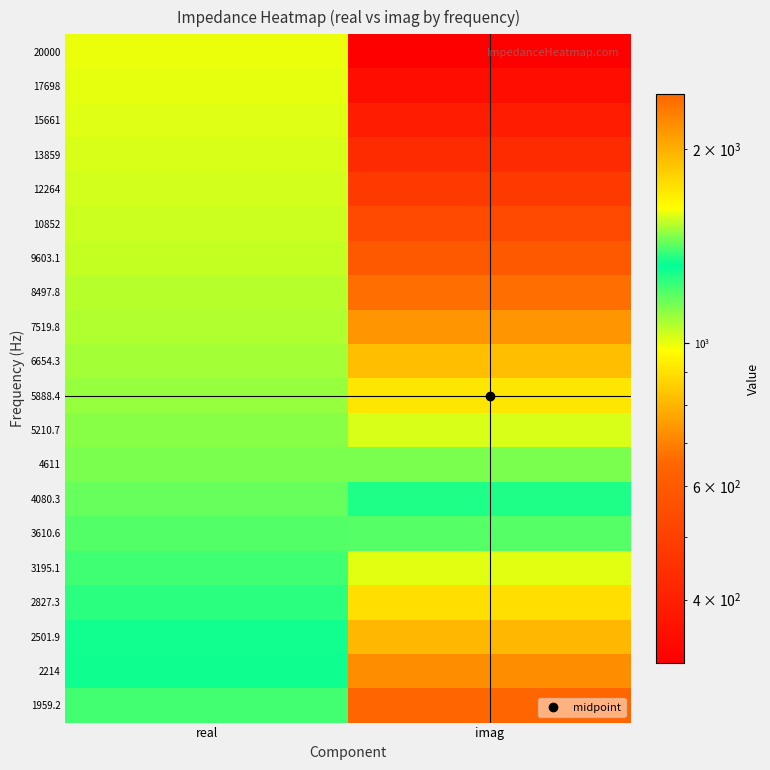

Reading left to right, what are all the values shown in this chart?

20000: real=996.4	imag=318.7
17698: real=1003.2	imag=352.6
15661: real=1011.2	imag=390.9
13859: real=1019.0	imag=433.4
12264: real=1028.0	imag=481.3
10852: real=1037.1	imag=534.6
9603.1: real=1047.8	imag=594.9
8497.8: real=1059.0	imag=662.0
7519.8: real=1072.0	imag=737.5
6654.3: real=1086.2	imag=821.9
5888.4: real=1102.3	imag=916.3
5210.7: real=1120.1	imag=1021.5
4611: real=1141.6	imag=1140.0
4080.3: real=1164.9	imag=1271.1
3610.6: real=1191.6	imag=1417.6
3195.1: real=1222.6	imag=1581.2
2827.3: real=1256.9	imag=1760.9
2501.9: real=1296.2	imag=1962.4
2214: real=1340.8	imag=2186.6
1959.2: real=1390.5	imag=2434.7